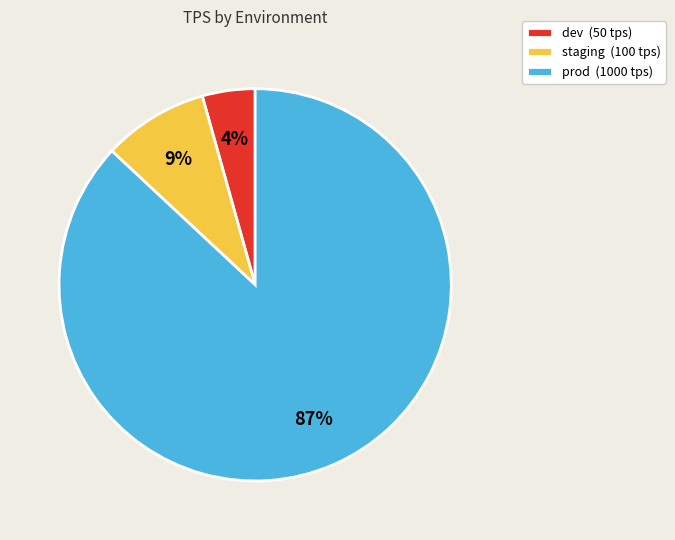

Rank the categories by value from highest to lowest.

prod, staging, dev